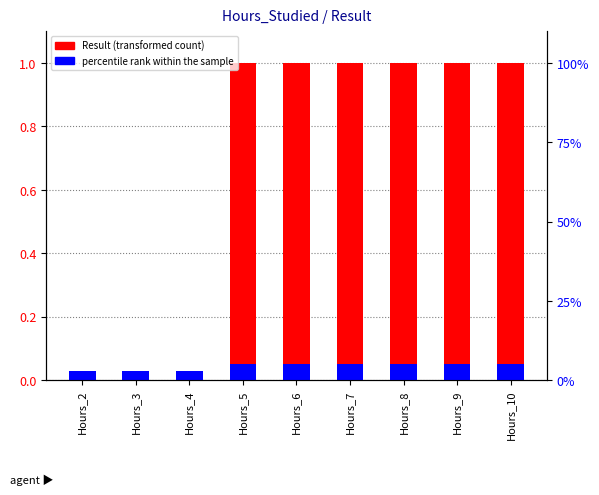

What is the value of the percentile rank within the sample bar at the 5th from the left?

0.1